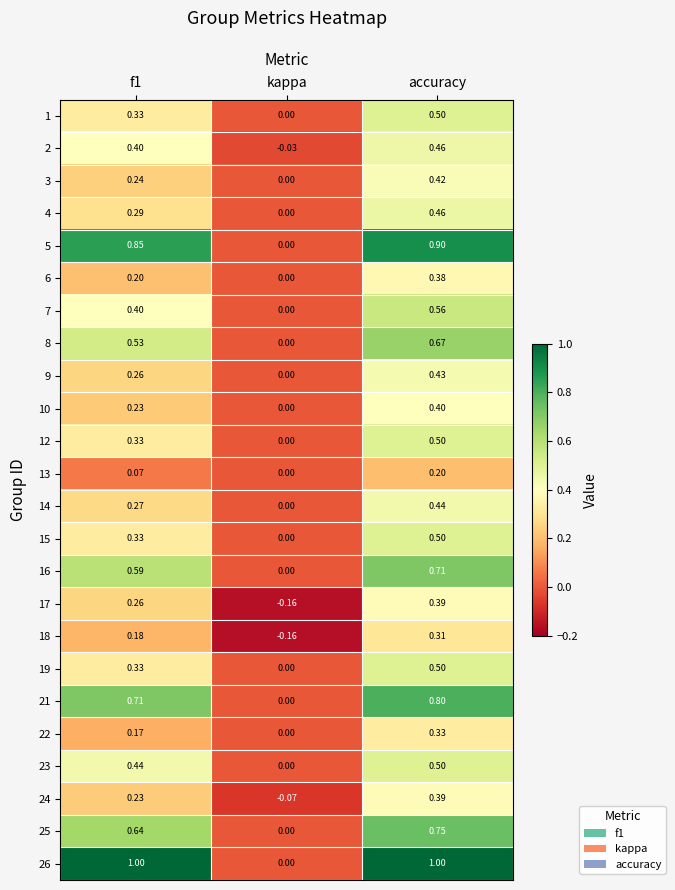

How many data points in 3 are above 0?

2